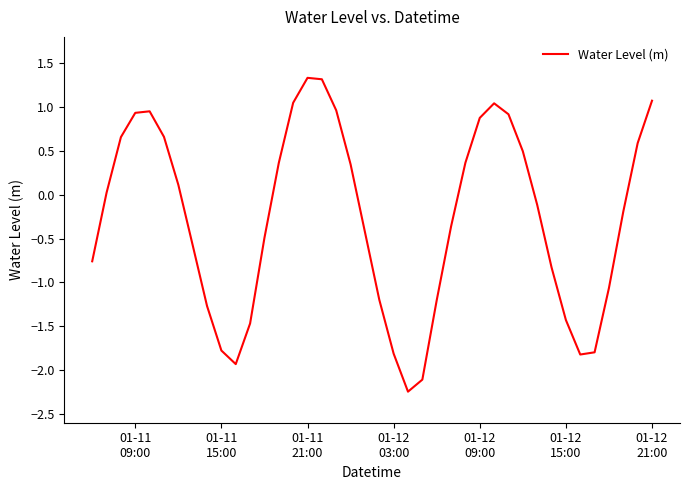

What is the maximum value shown in the chart?

1.3